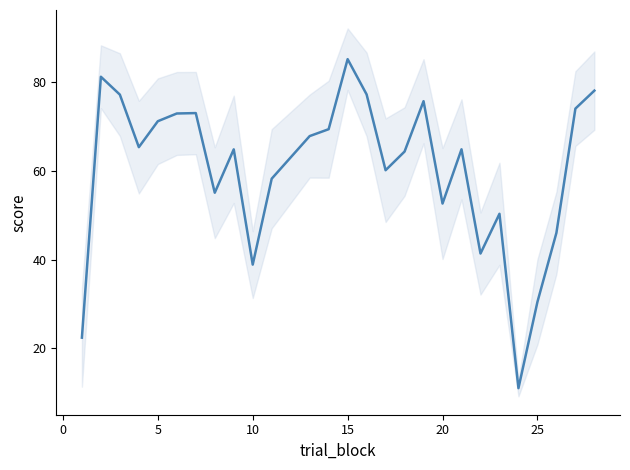

How many distinct data groups are displayed?

1